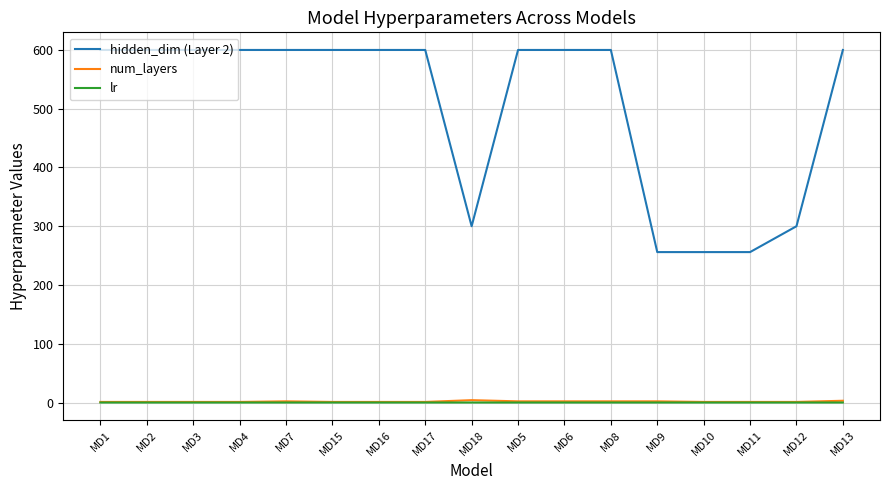

The hidden_dim (Layer 2) series shows 600.0 at MD16. True or false?

True